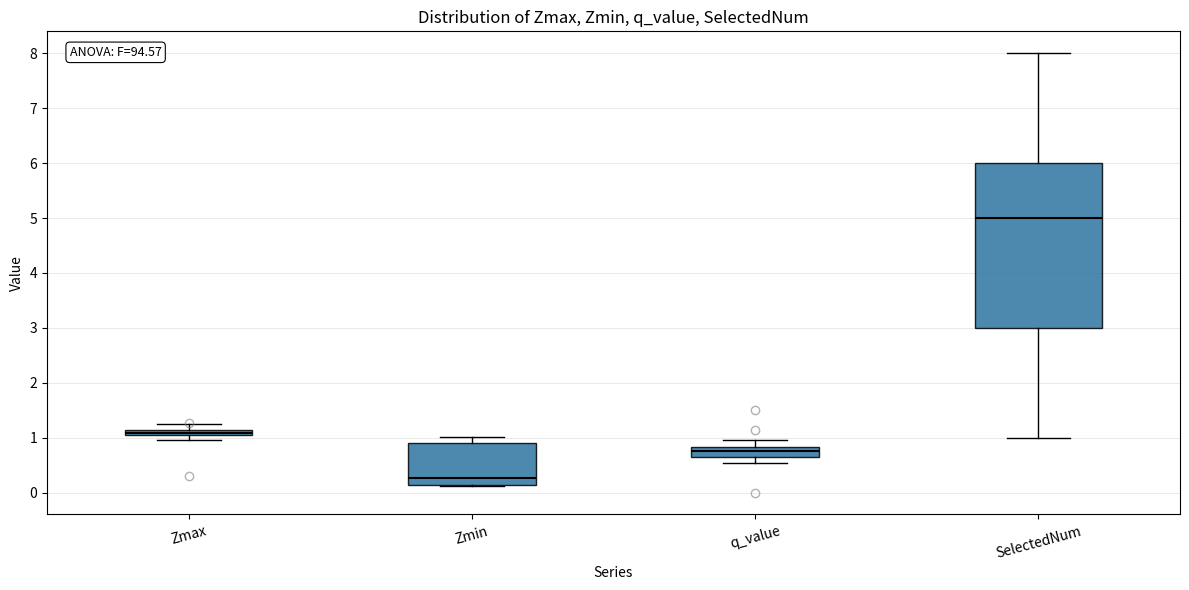

Which box is the tallest, from its lower edge to its upper edge?

SelectedNum